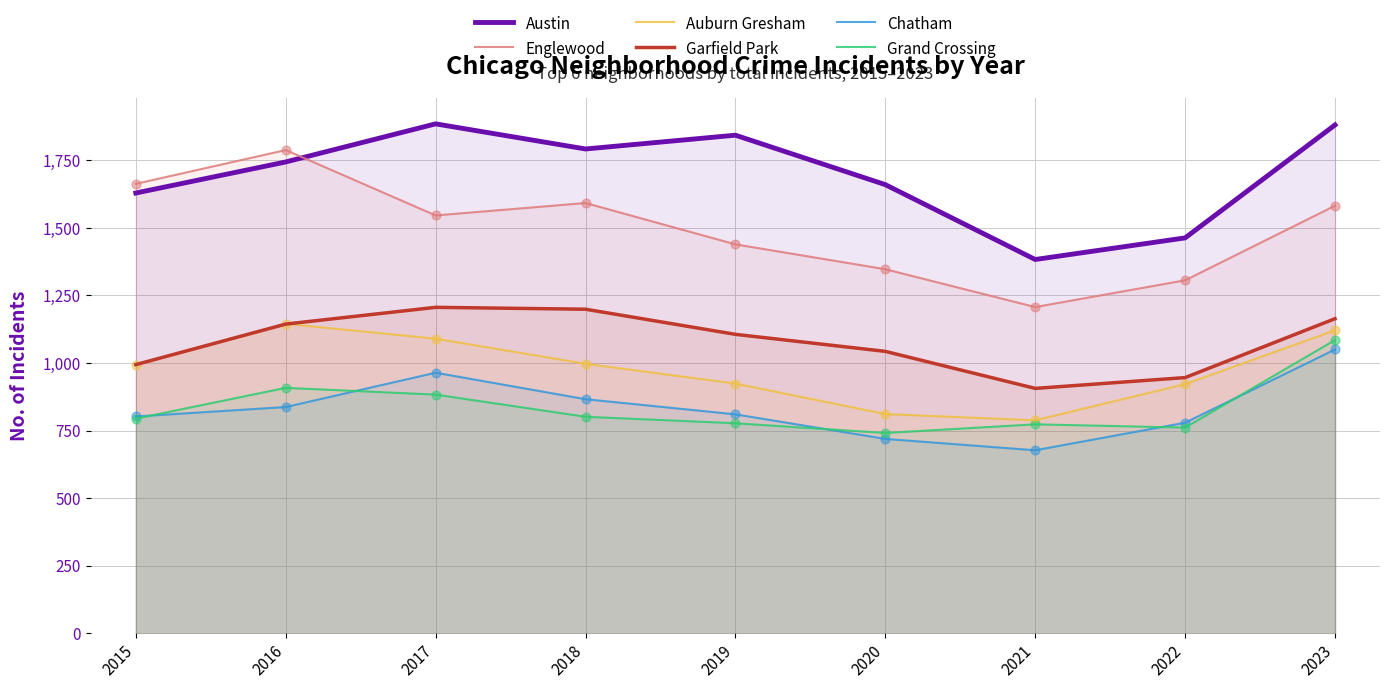

Is the value of Grand Crossing at 2016 greater than the value of Auburn Gresham at 2020?

Yes